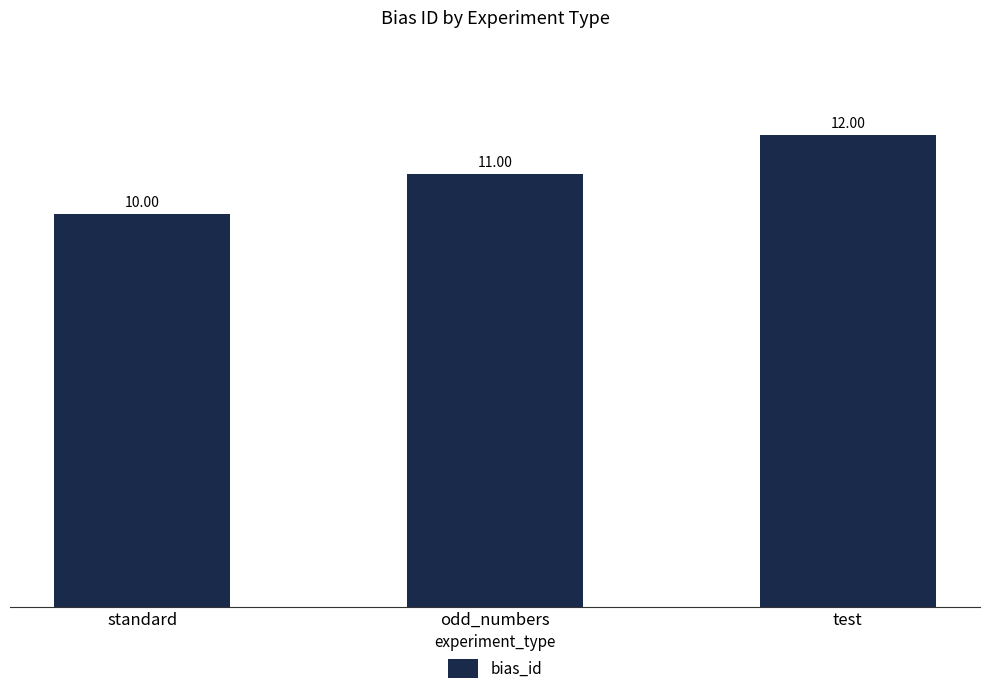

Reading left to right, what are all the values shown in this chart?

10	11	12